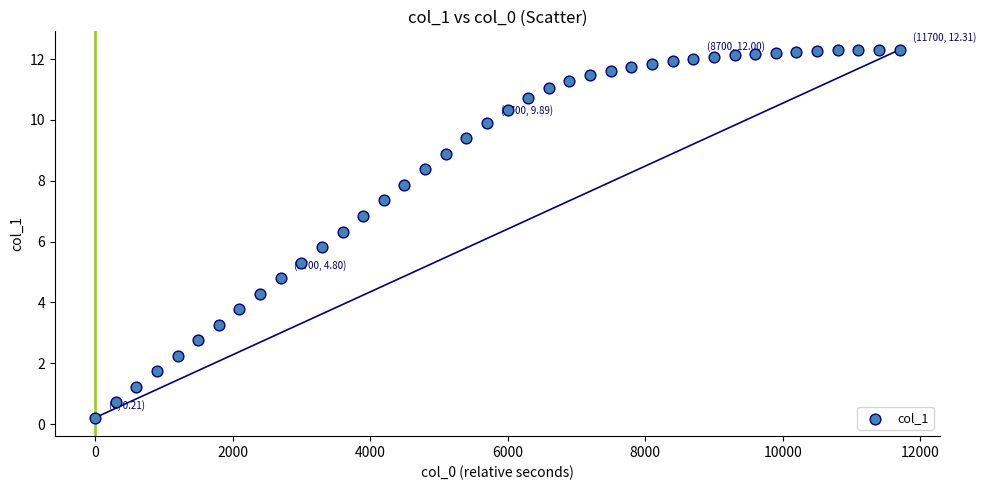

What is the range of Y values (max minus min)?

12.1